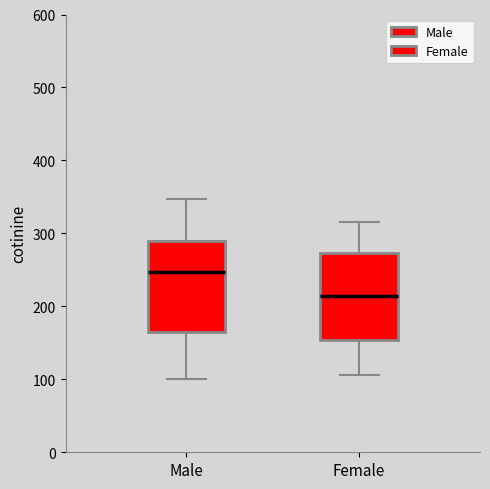

Which box's median line is the highest?

Male